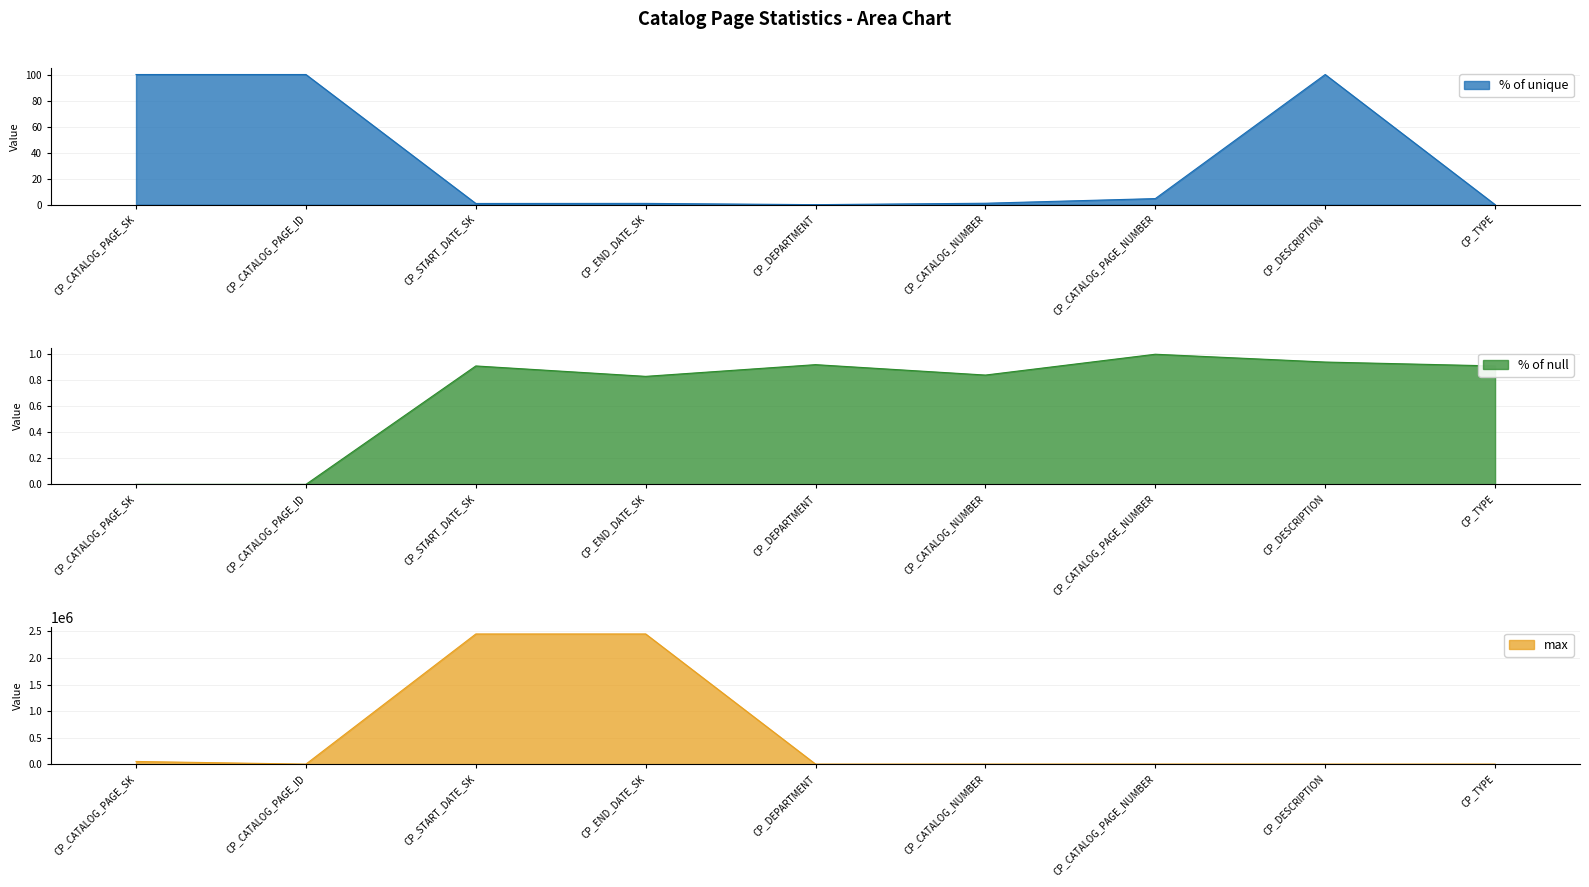

How many interior local peaks does the % of unique series have?

2